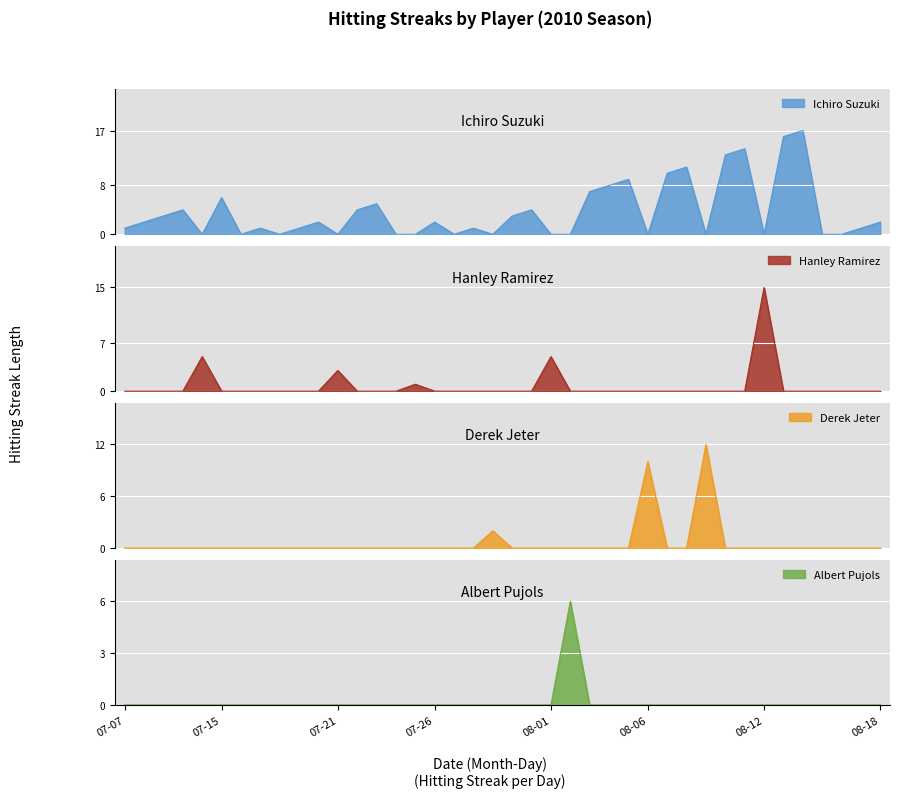

What is the highest value of the Ichiro Suzuki series?

17